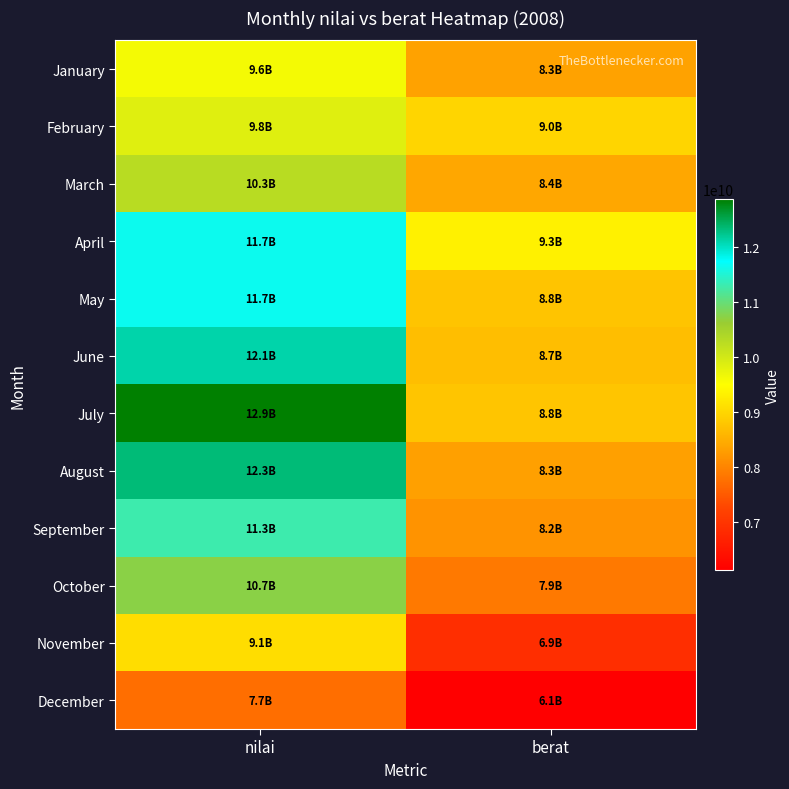

Reading right to left, what are all the values shown in this chart?

January: berat=8349000000	nilai=9608000000
February: berat=8975000000	nilai=9843000000
March: berat=8407000000	nilai=10280000000
April: berat=9332000000	nilai=11650000000
May: berat=8763000000	nilai=11660000000
June: berat=8681000000	nilai=12110000000
July: berat=8782000000	nilai=12870000000
August: berat=8317000000	nilai=12330000000
September: berat=8172000000	nilai=11300000000
October: berat=7868000000	nilai=10730000000
November: berat=6895000000	nilai=9081000000
December: berat=6122000000	nilai=7742000000